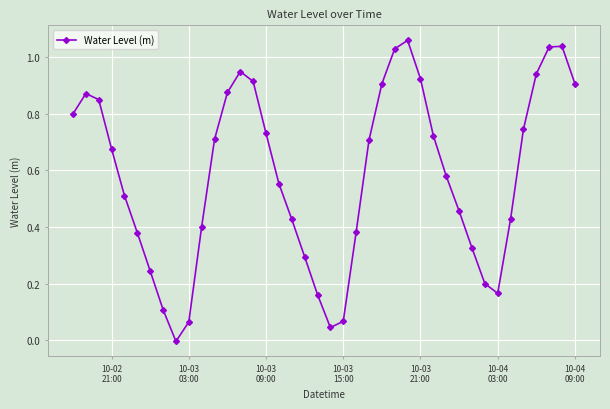

True or false: the data has more than 2 interior local peaks.

True